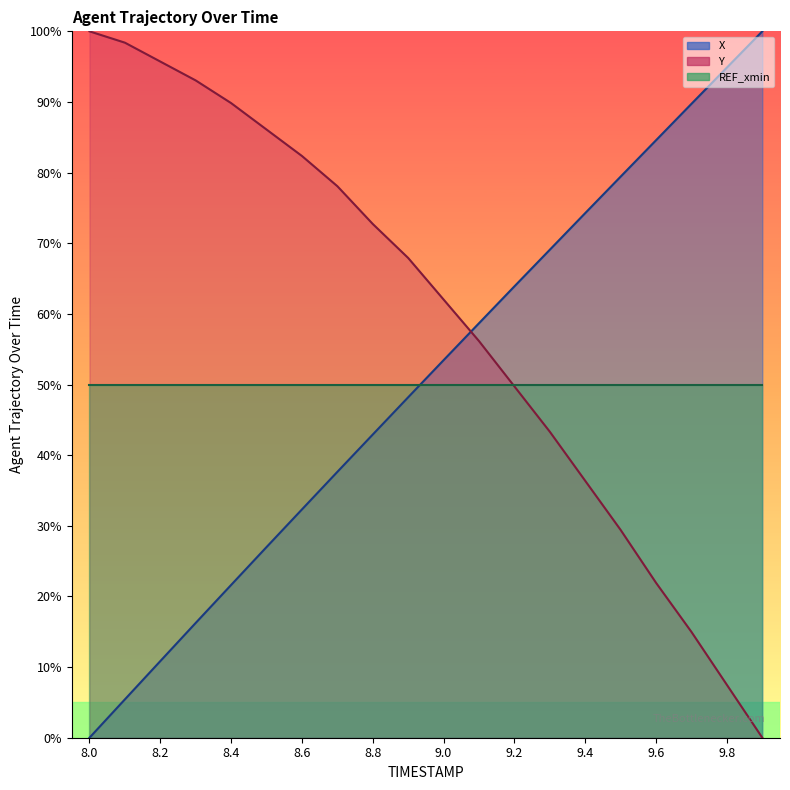

True or false: Y has more than 2 points higher than both neighbors.

False